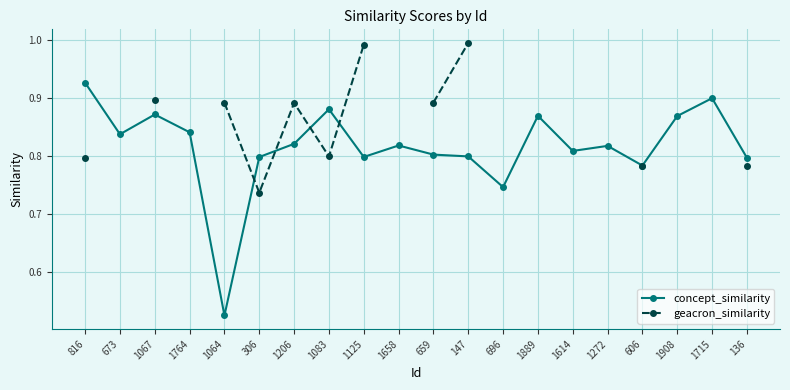

What is the label of the 9th point from the left?

1125